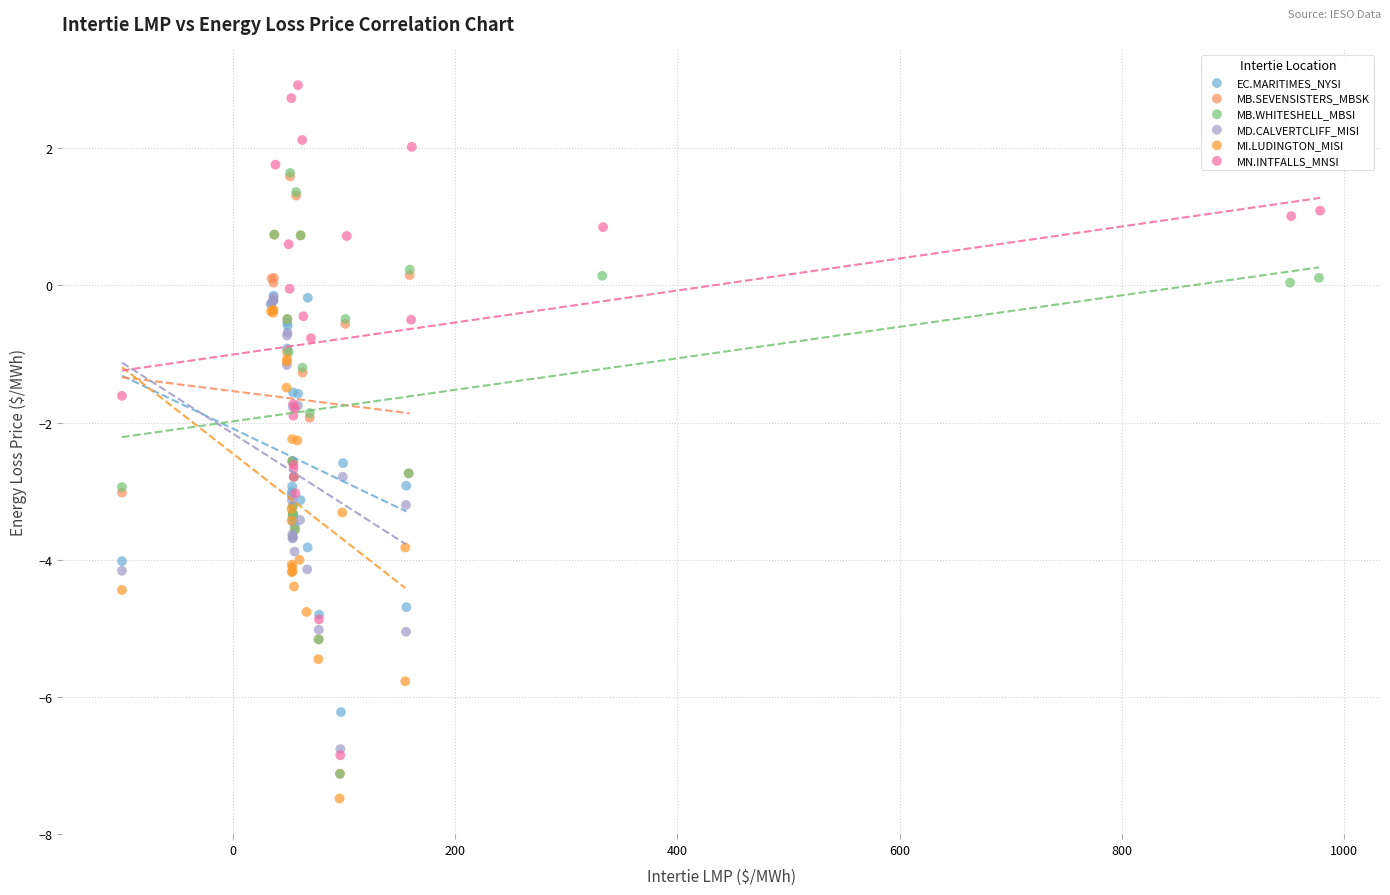

Which series has the widest spread of Y values?

MN.INTFALLS_MNSI